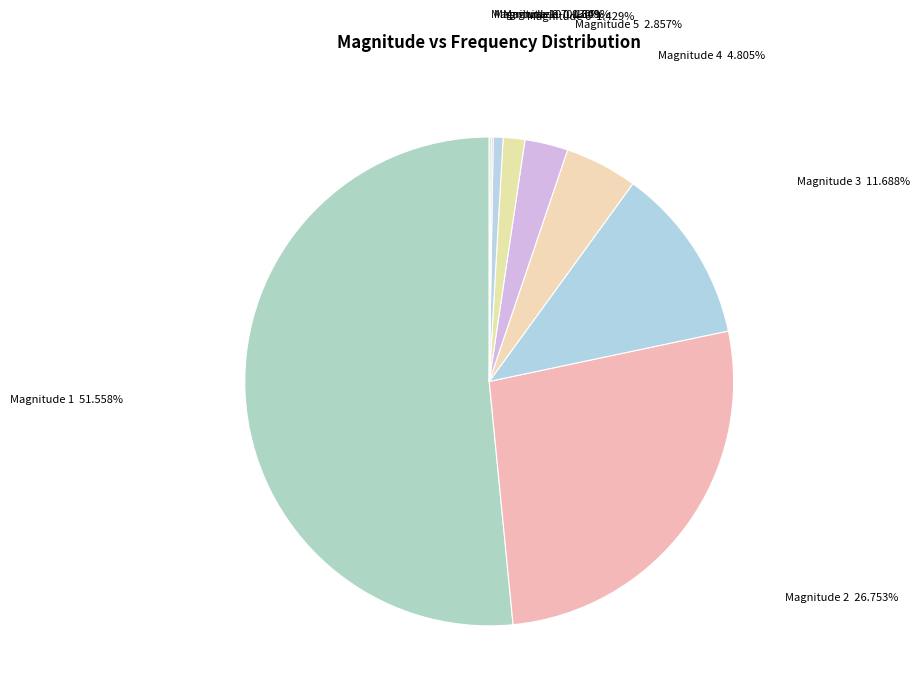

Approximately how many times larger is the value at Magnitude 1 compared to Magnitude 6?

36.1